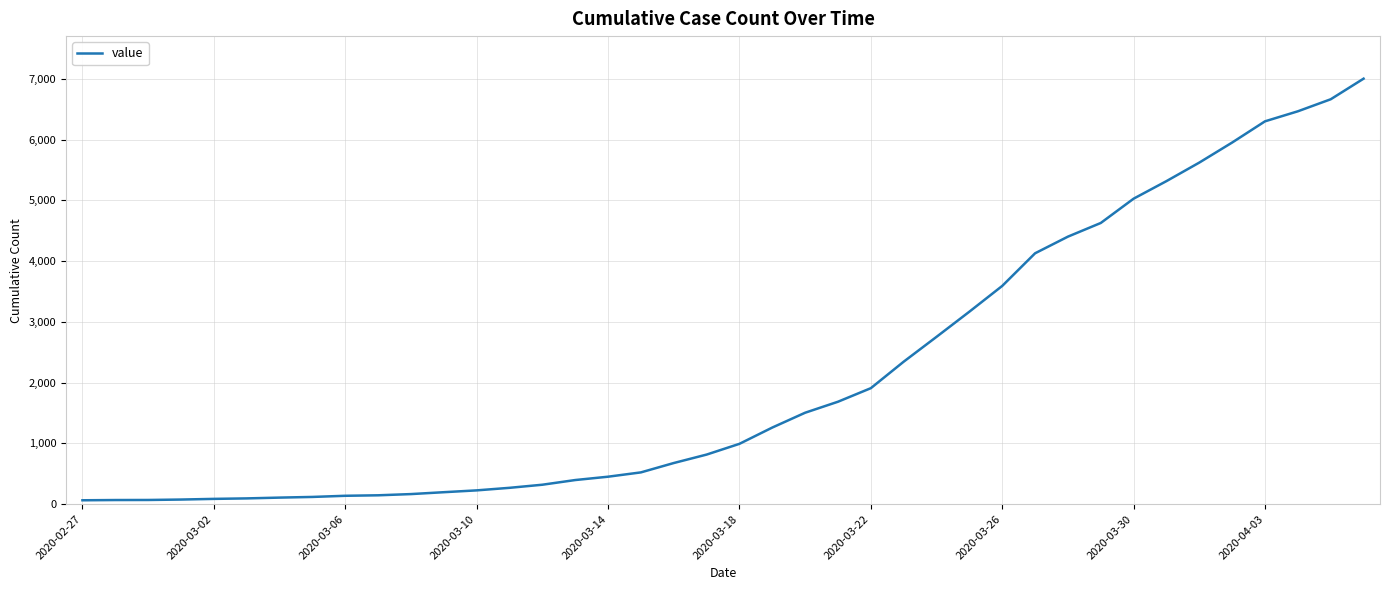

What is the maximum value shown in the chart?

7003